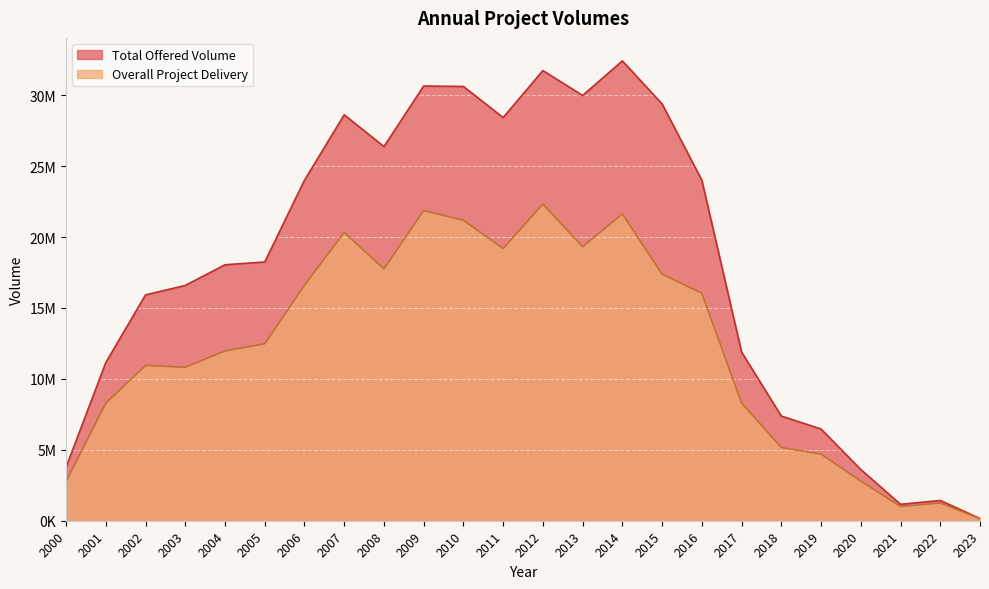

Rank the series at 2009 from lowest to highest value.

Overall Project Delivery, Total Offered Volume